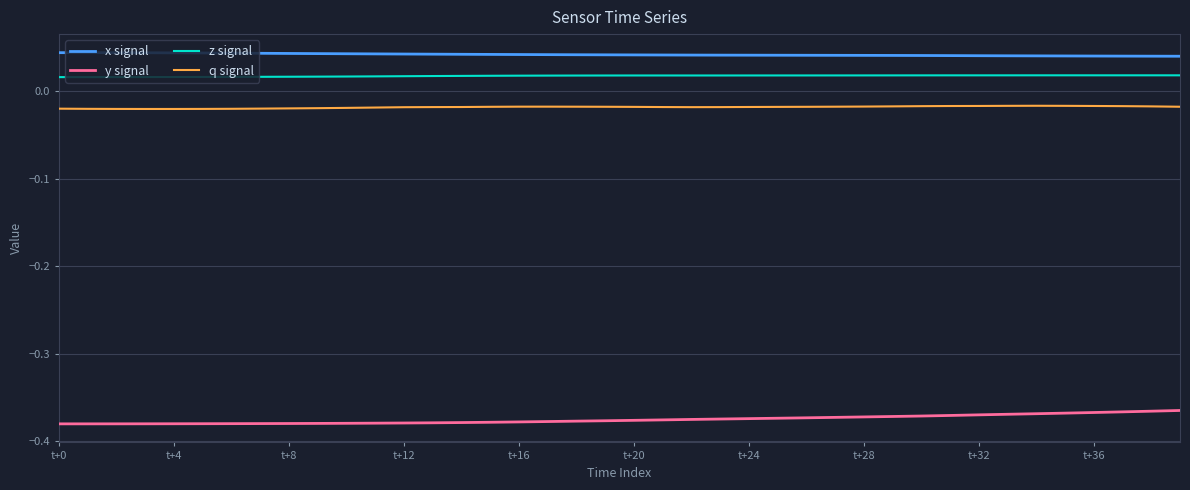

How many lines are shown in the chart?

4